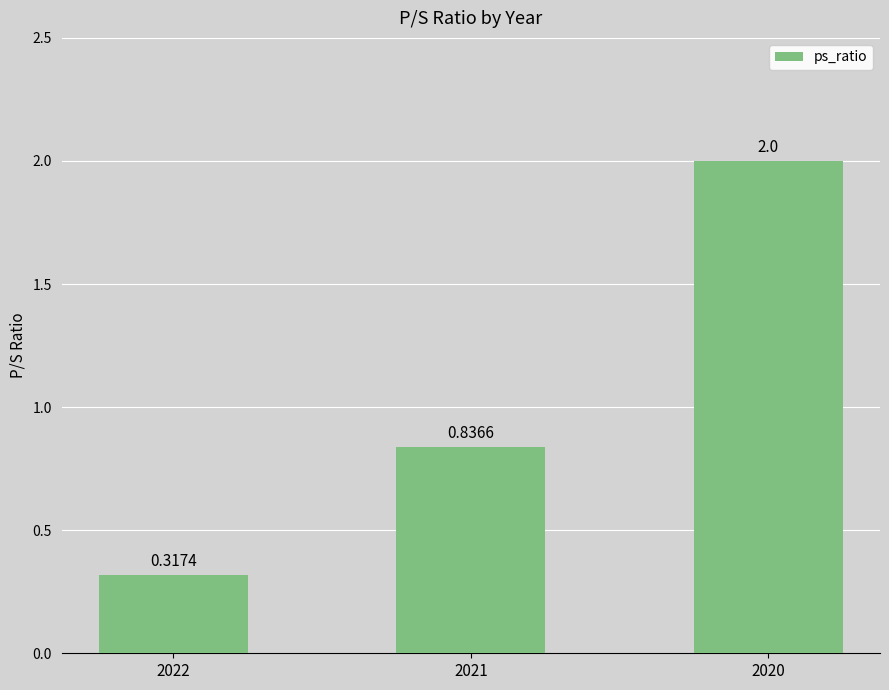

Between 2021 and 2020, which is larger?

2020